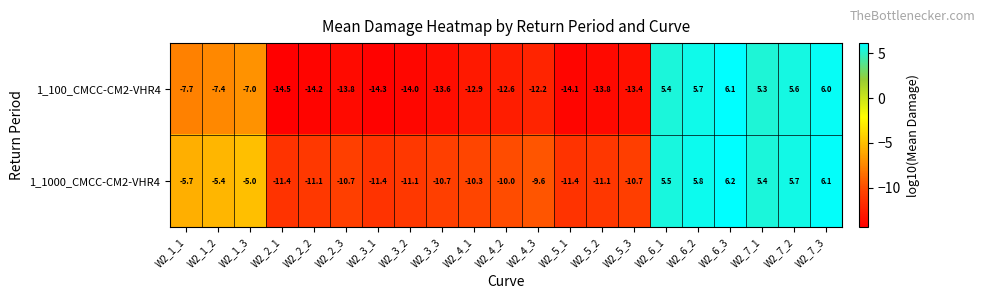

What is the difference between the highest and lowest values at W2_4_2?

2.6